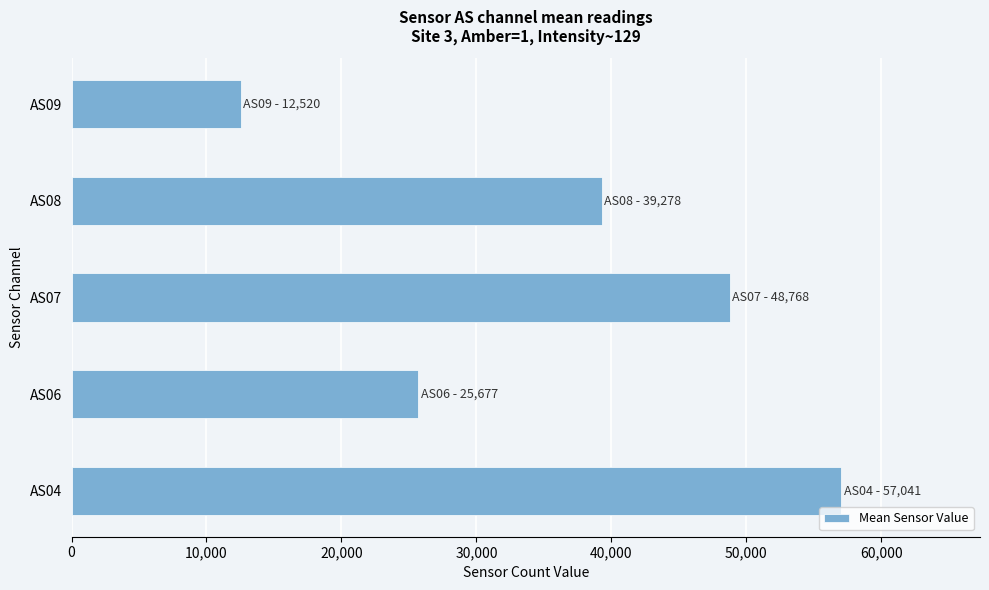

Which has a higher value, AS09 or AS07?

AS07